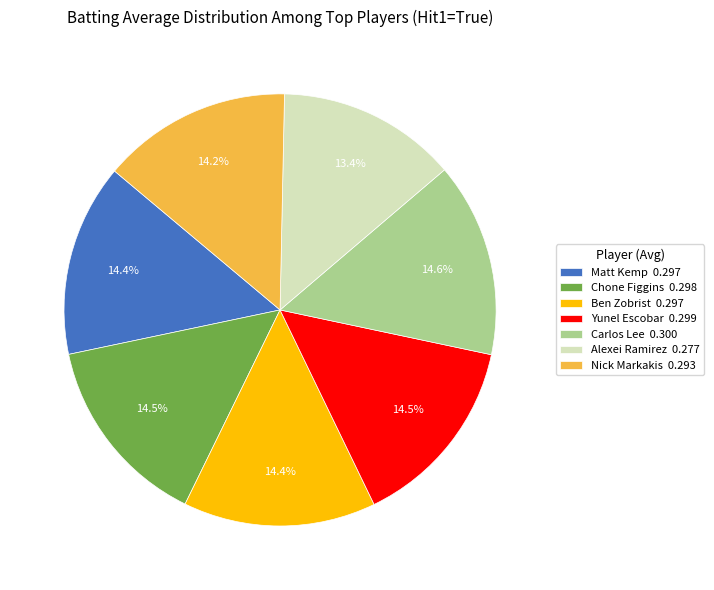

To the nearest percent, what is the average slice percentage?

14%